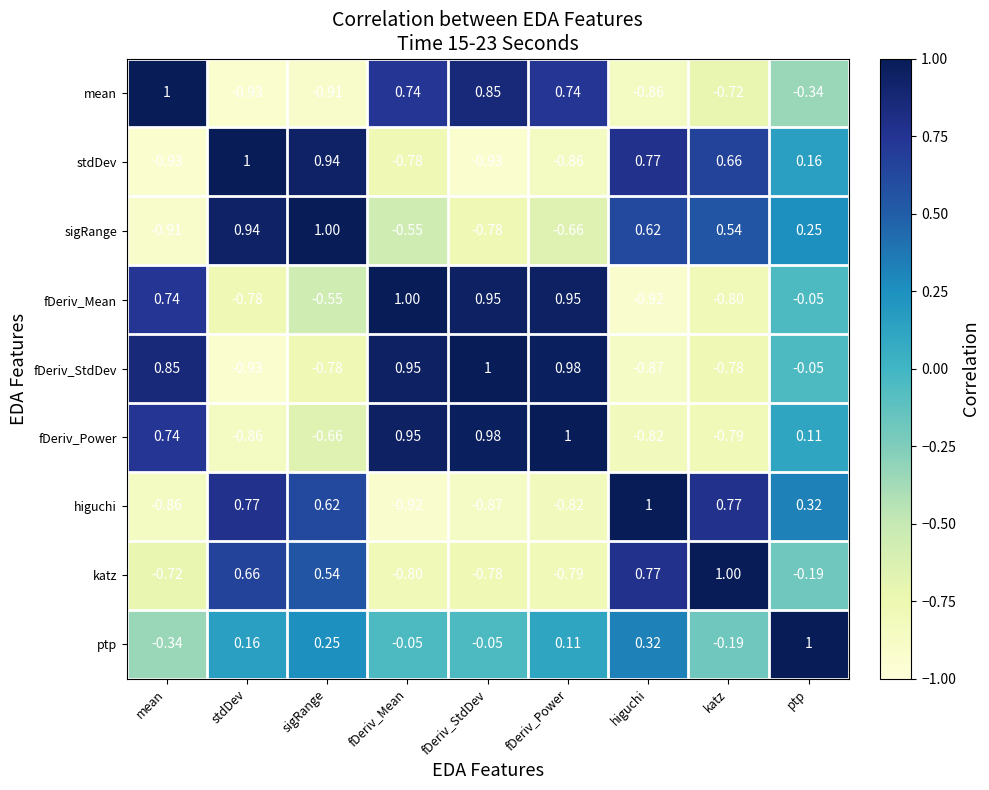

At which label does fDeriv_Power reach its minimum?

stdDev